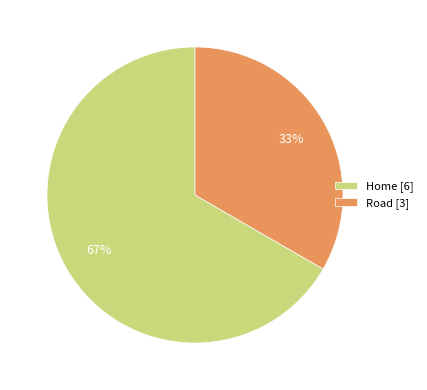

Is it true that Road is 21% of the pie?

False